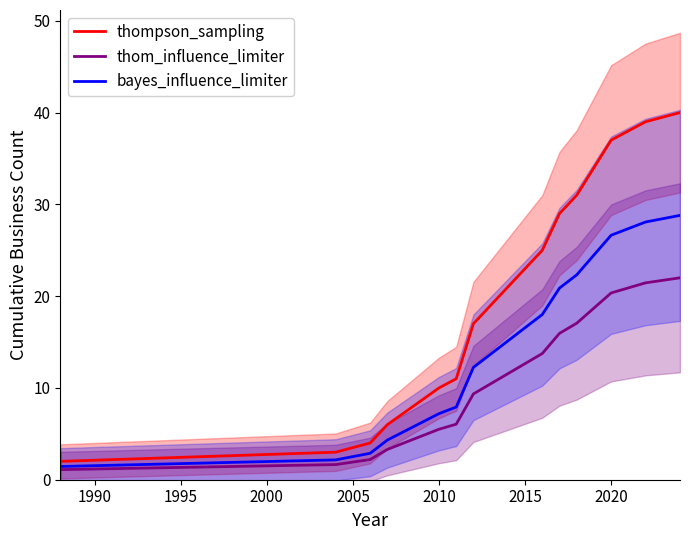

What is the lowest value of the thompson_sampling series?

2.0